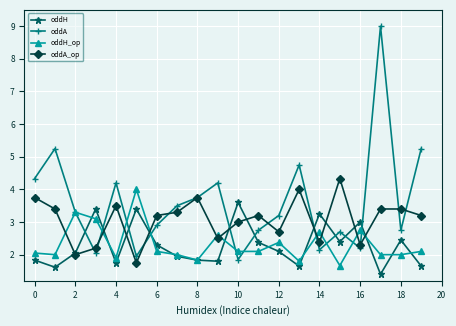

What is the maximum value for oddH?

3.6